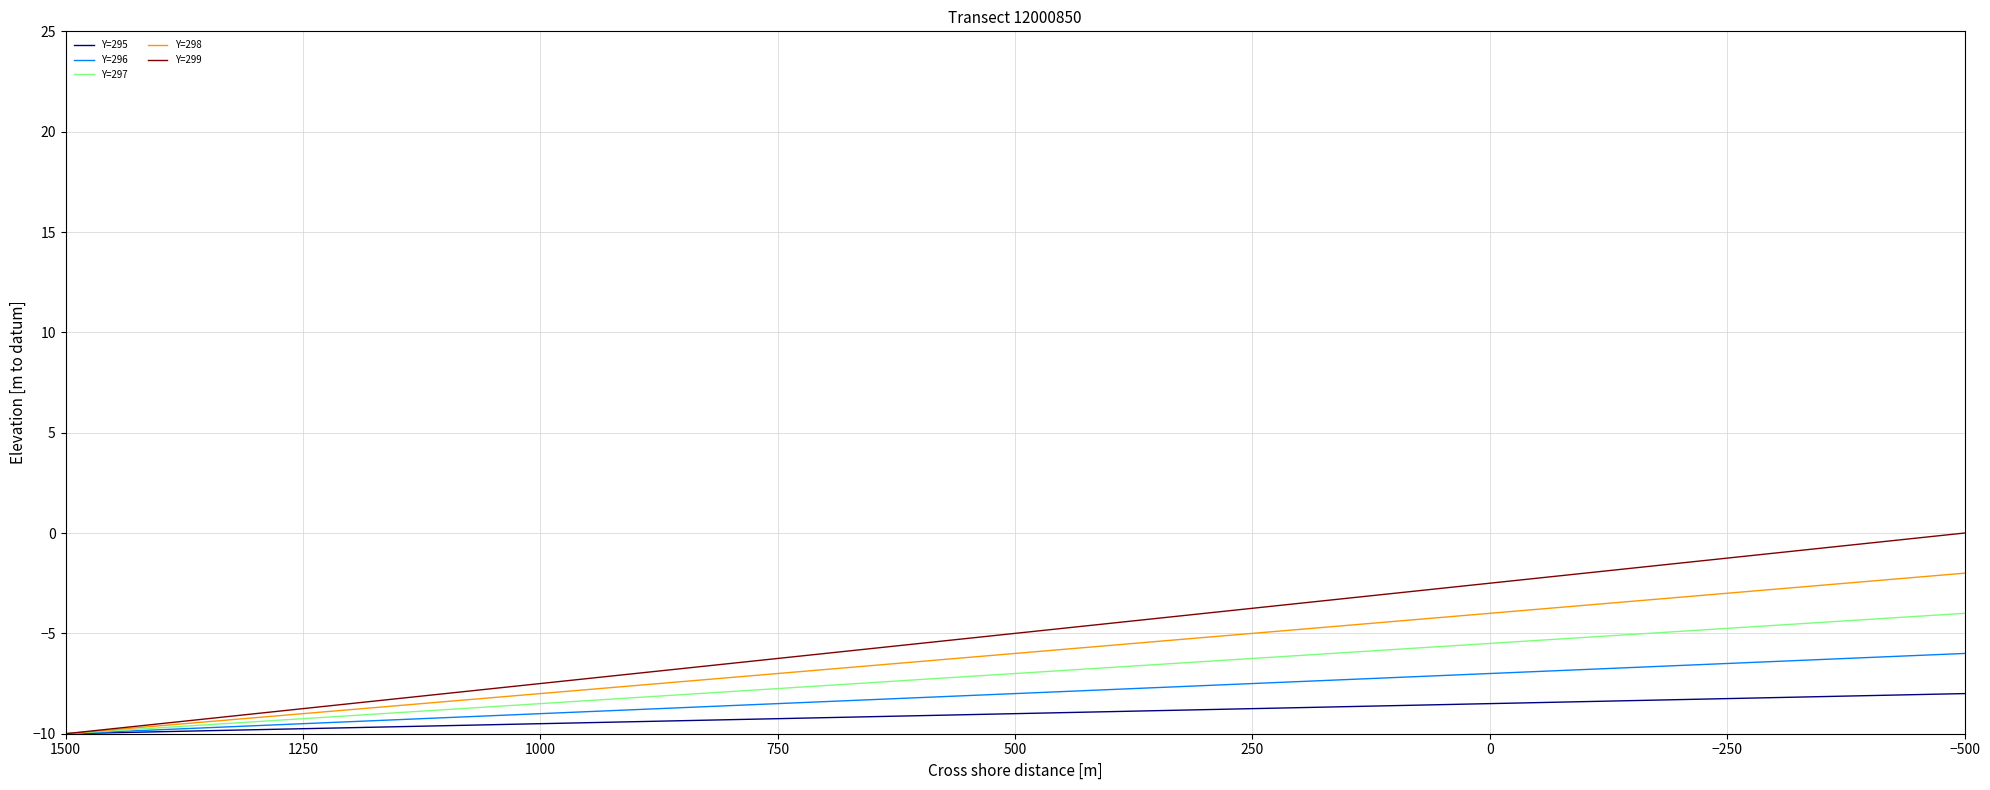

Which series has the largest range (max minus min)?

Y=299